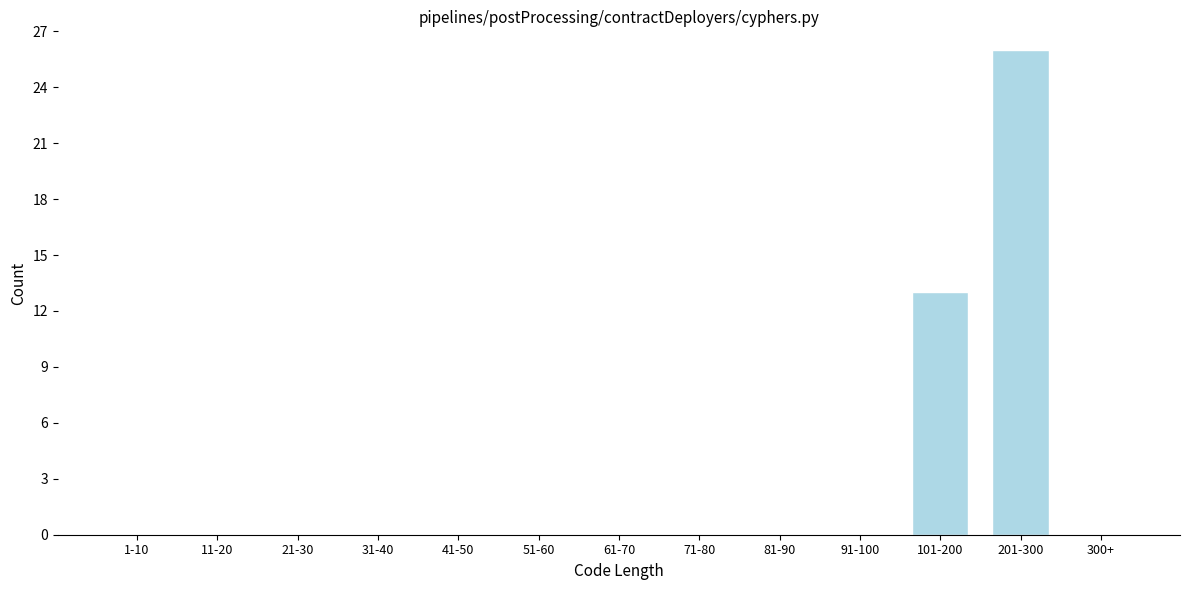

Reading right to left, extract all data points from this chart.

300+=0	201-300=26	101-200=13	91-100=0	81-90=0	71-80=0	61-70=0	51-60=0	41-50=0	31-40=0	21-30=0	11-20=0	1-10=0